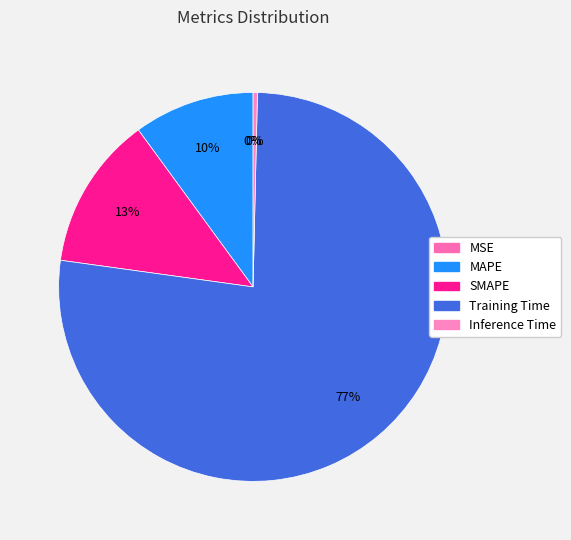

To the nearest percent, what portion does SMAPE represent?

13%